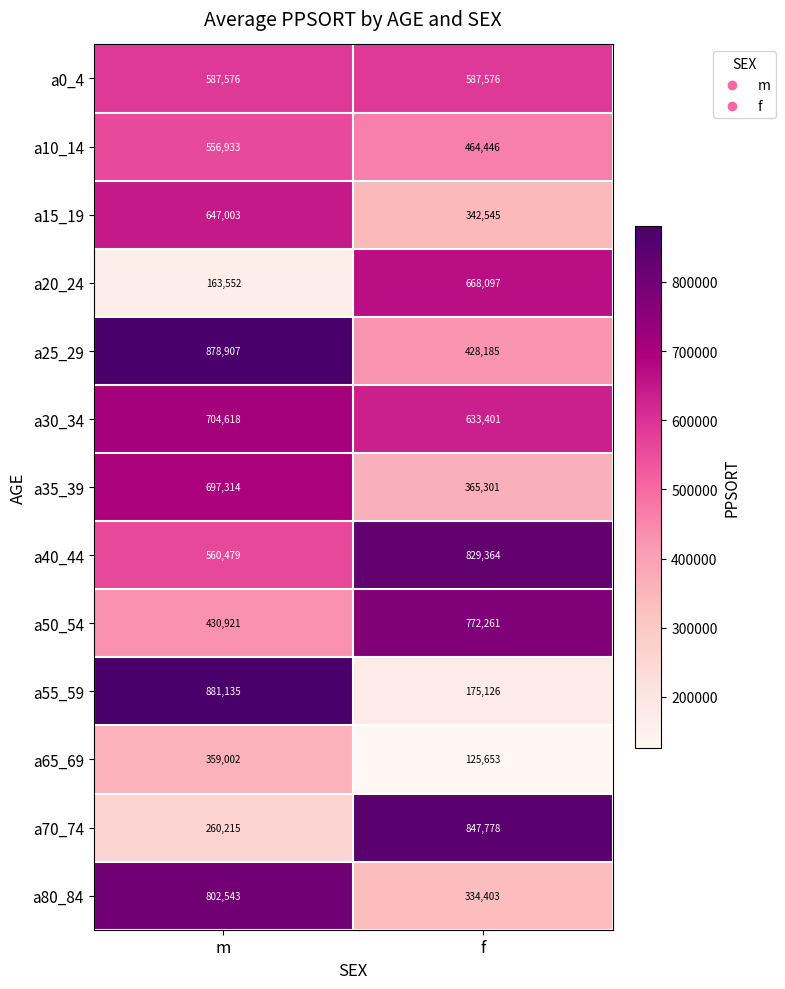

Which category has the lowest value across all series?

f